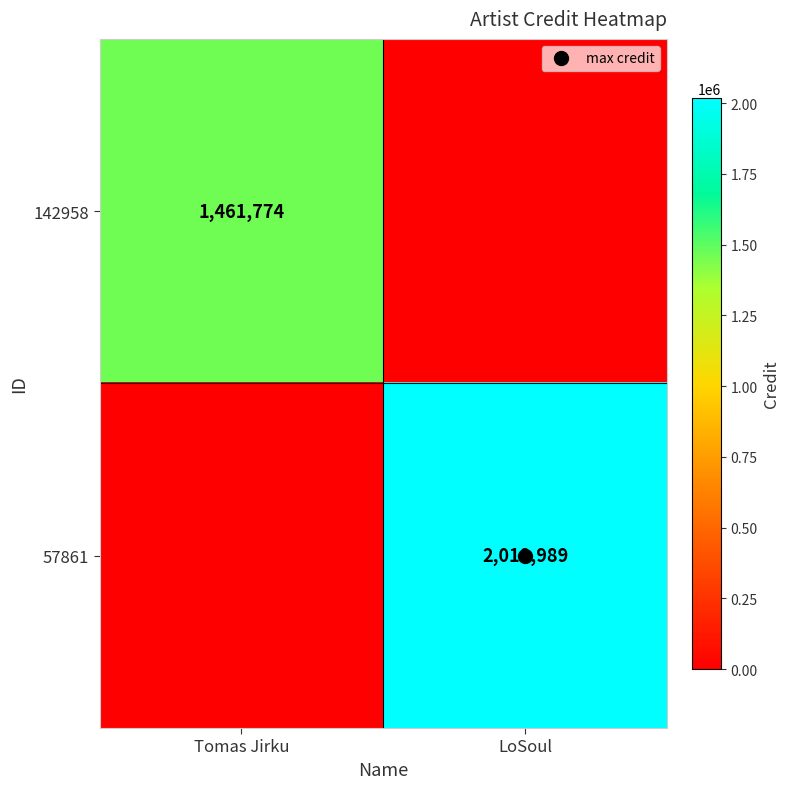

The 142958 series shows 805760 at LoSoul. True or false?

False